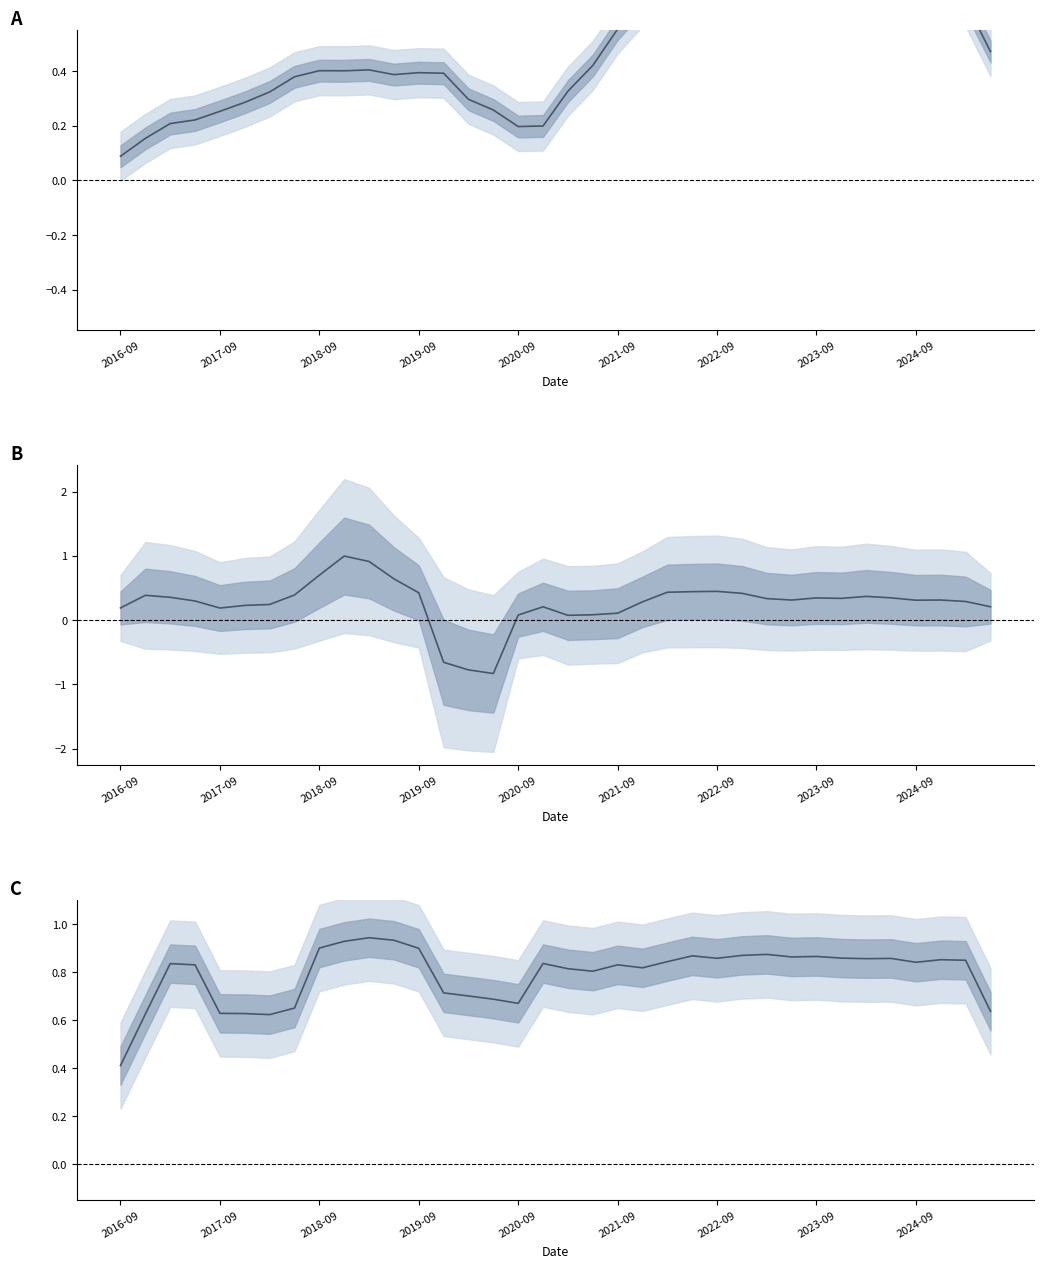

What is the average value of the Net Income (normalized) series?

0.8